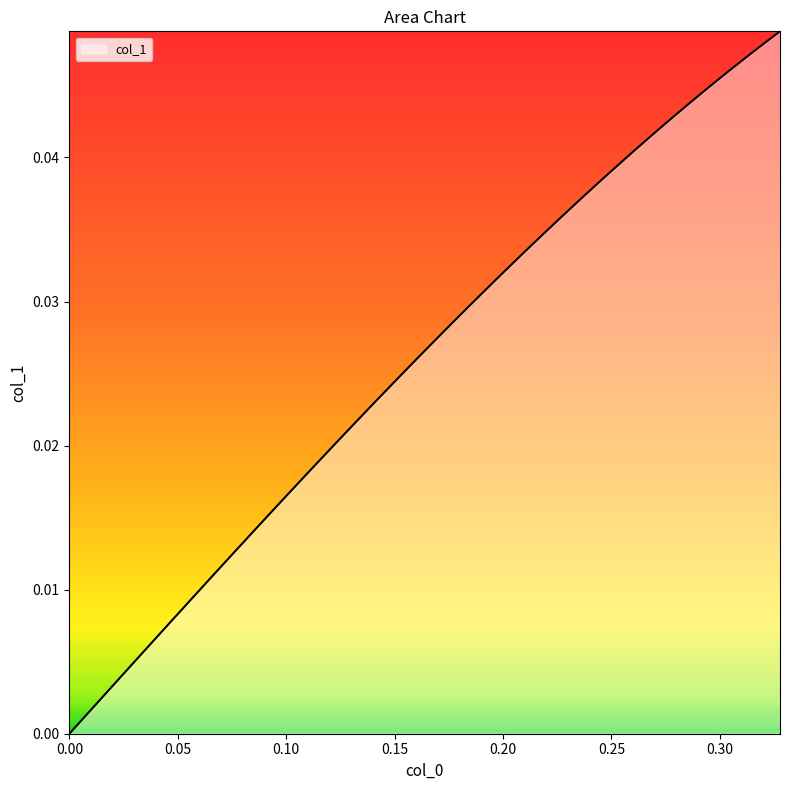

Does the chart have visible grid lines?

No